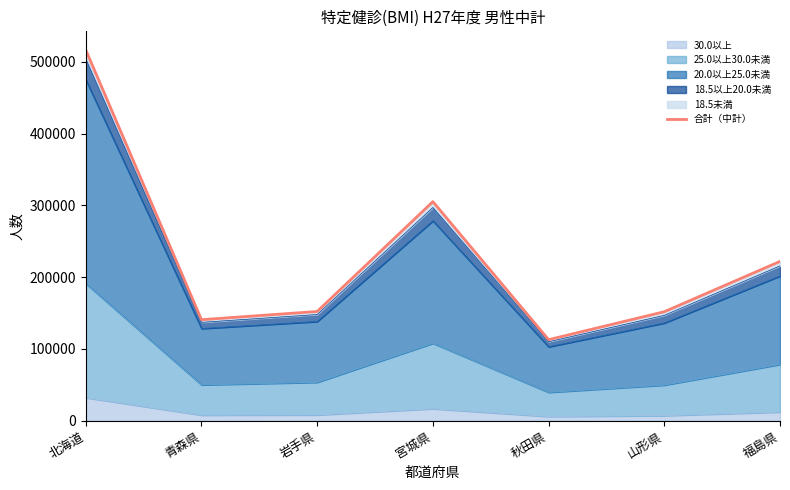

Where does the data first go above 152234?

北海道